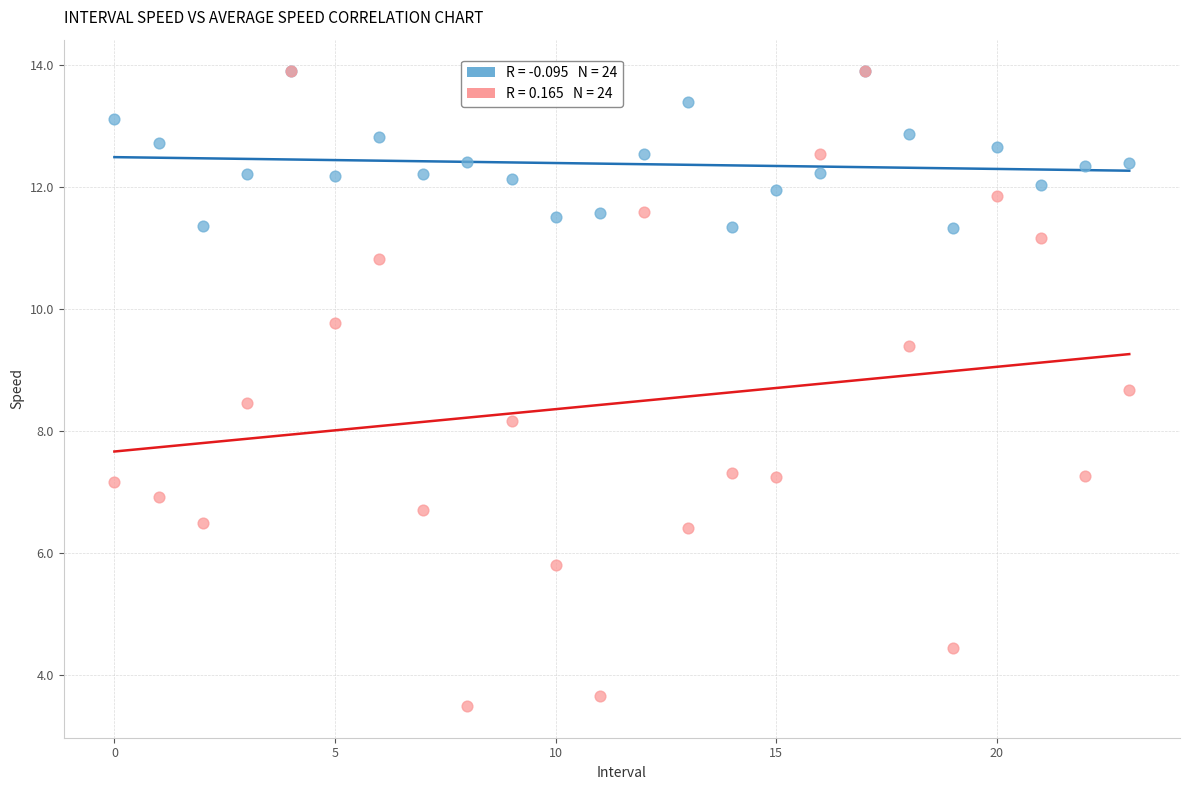

Across all series, what Y value is closest to 8?

8.2